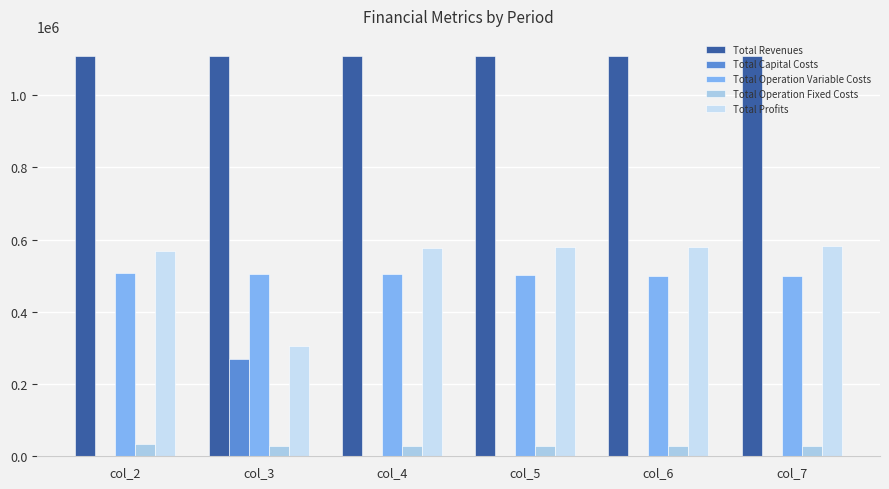

What is the sum of all Total Operation Variable Costs values?

3014727.9